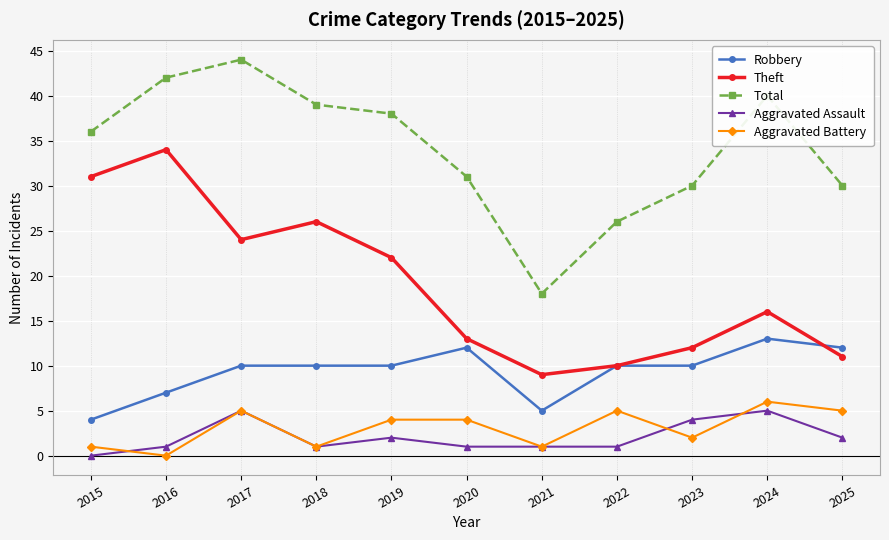

True or false: Aggravated Assault and Robbery intersect in this chart.

False